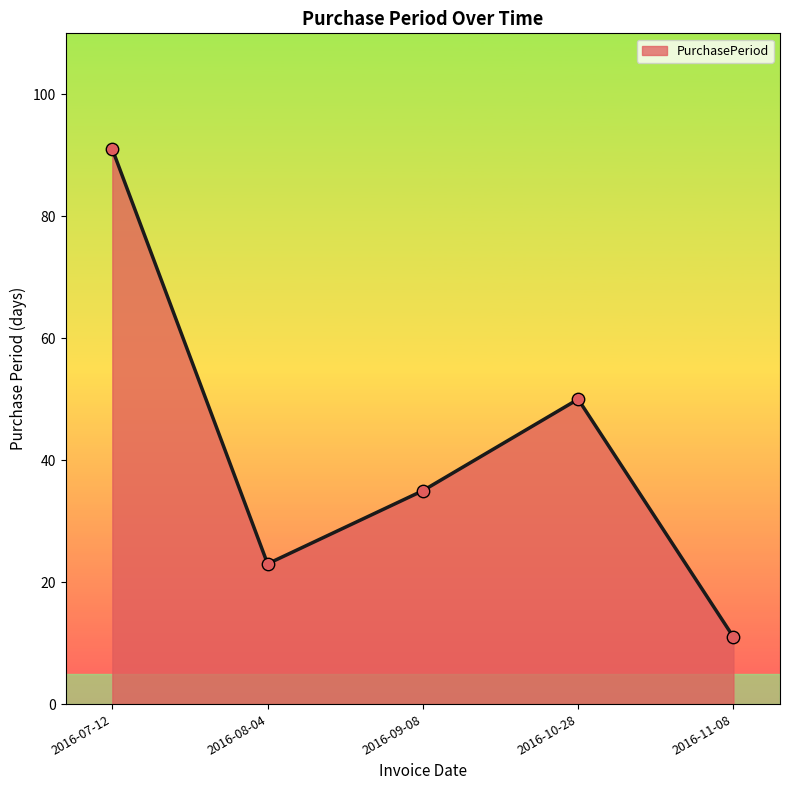

What is the change in value from 2016-08-04 to 2016-10-28?

+27